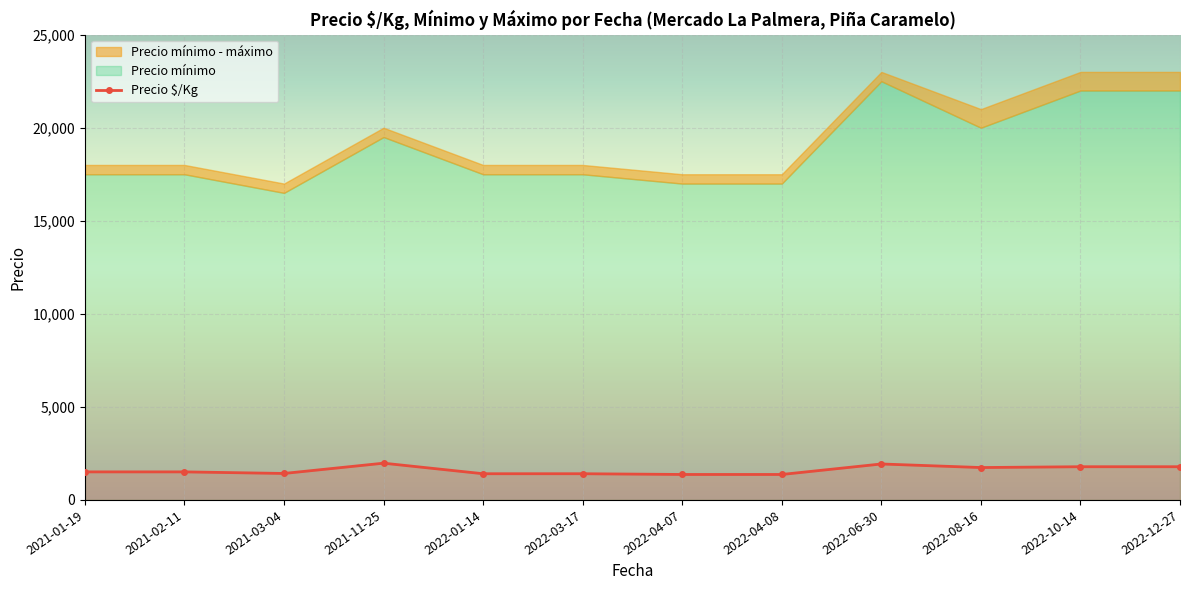

What is the label of the 3rd point from the left?

2021-03-04